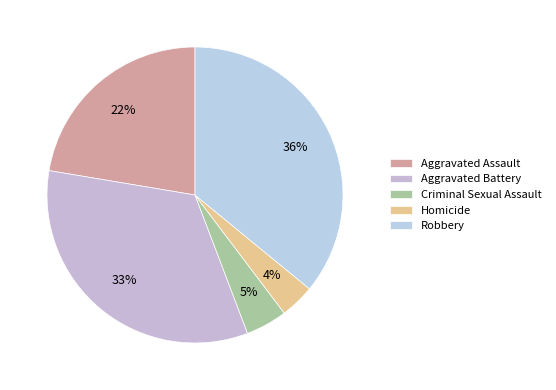

How many slices are in this pie chart?

5